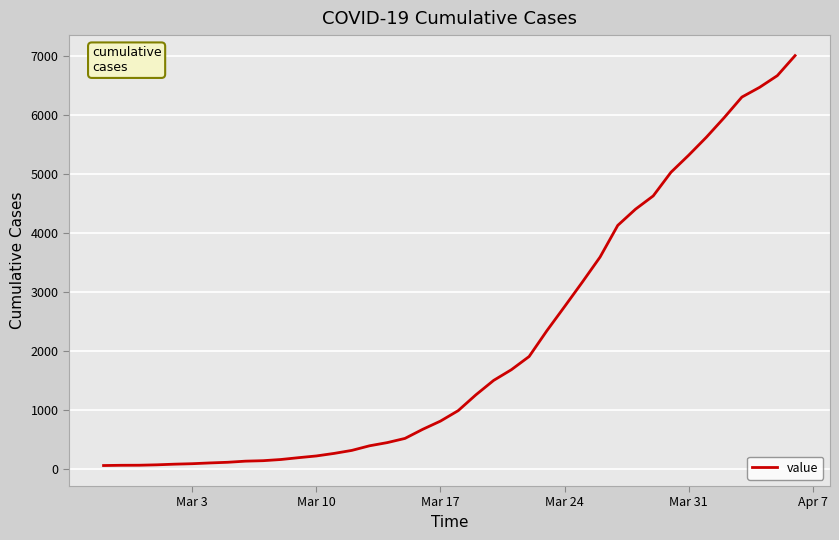

What is the difference between the maximum and minimum values?

6939